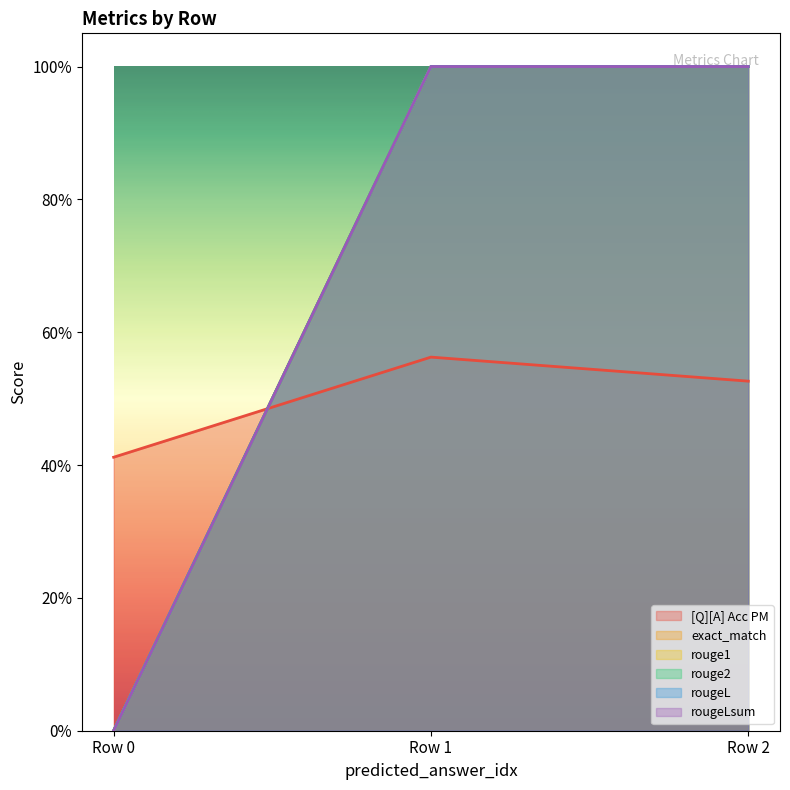

The rouge2 series shows 1.8 at 0. True or false?

False